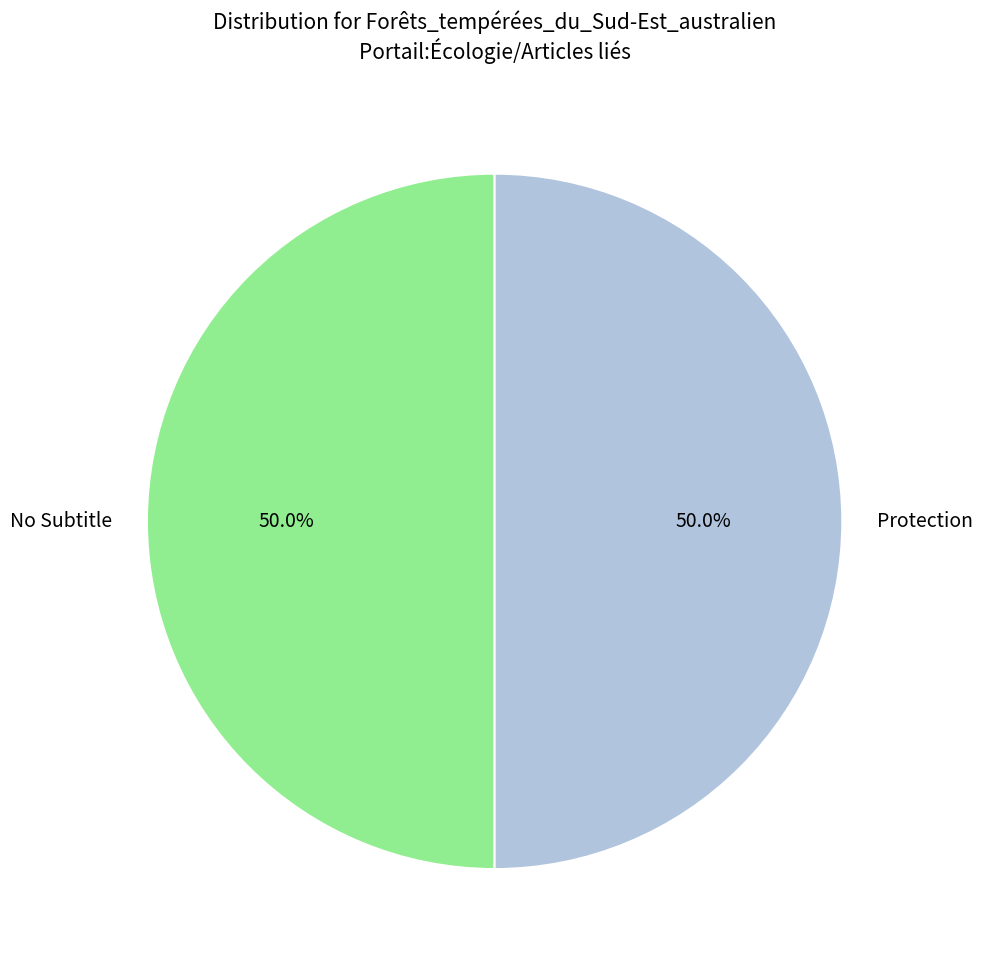

Approximately how many times larger is the value at Protection compared to No Subtitle?

1.0